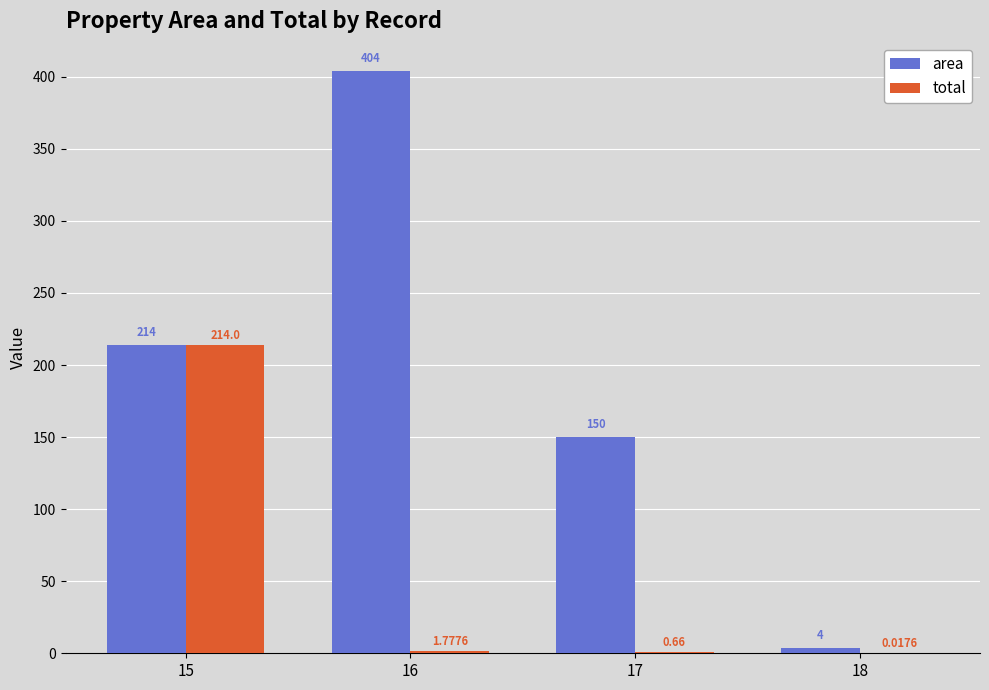

What is the sum of all total values?

216.5